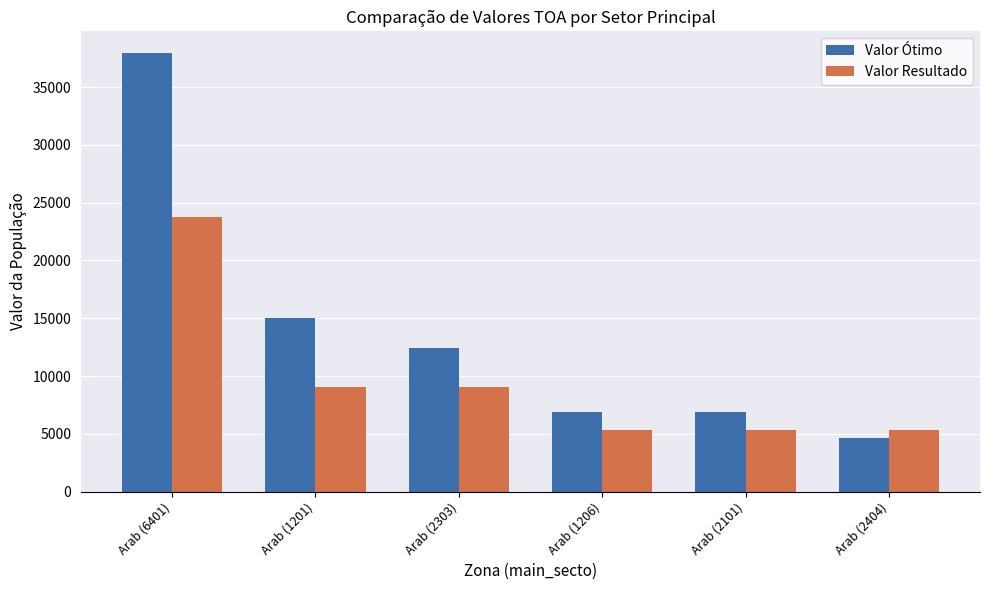

At which label does Valor Ótimo first exceed 12450?

Arab (6401)